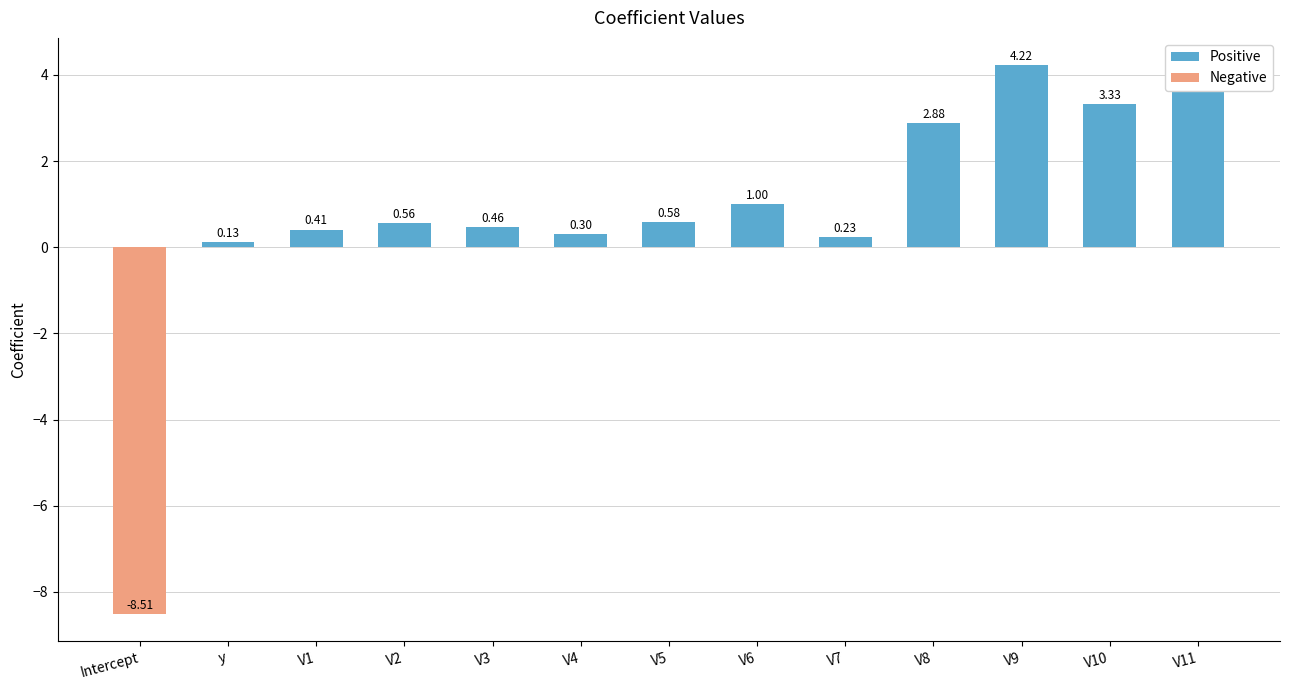

What is the total value across all series at Intercept?

-8.5